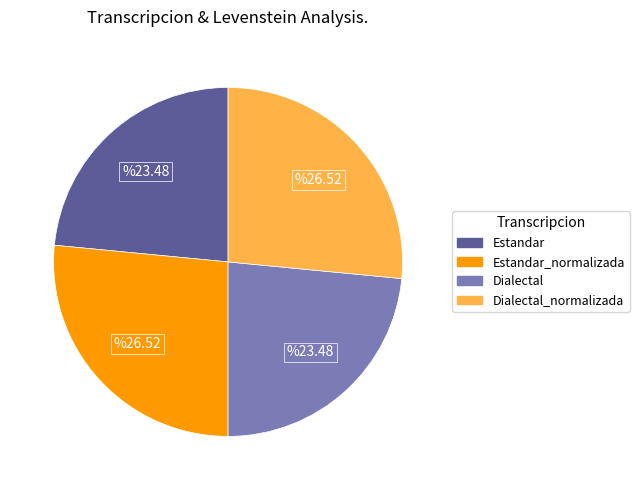

Does any single category account for the majority?

No